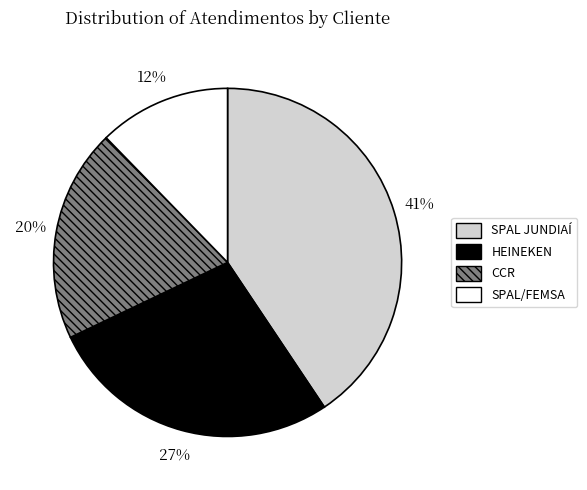

Is SPAL/FEMSA the majority of the pie?

No